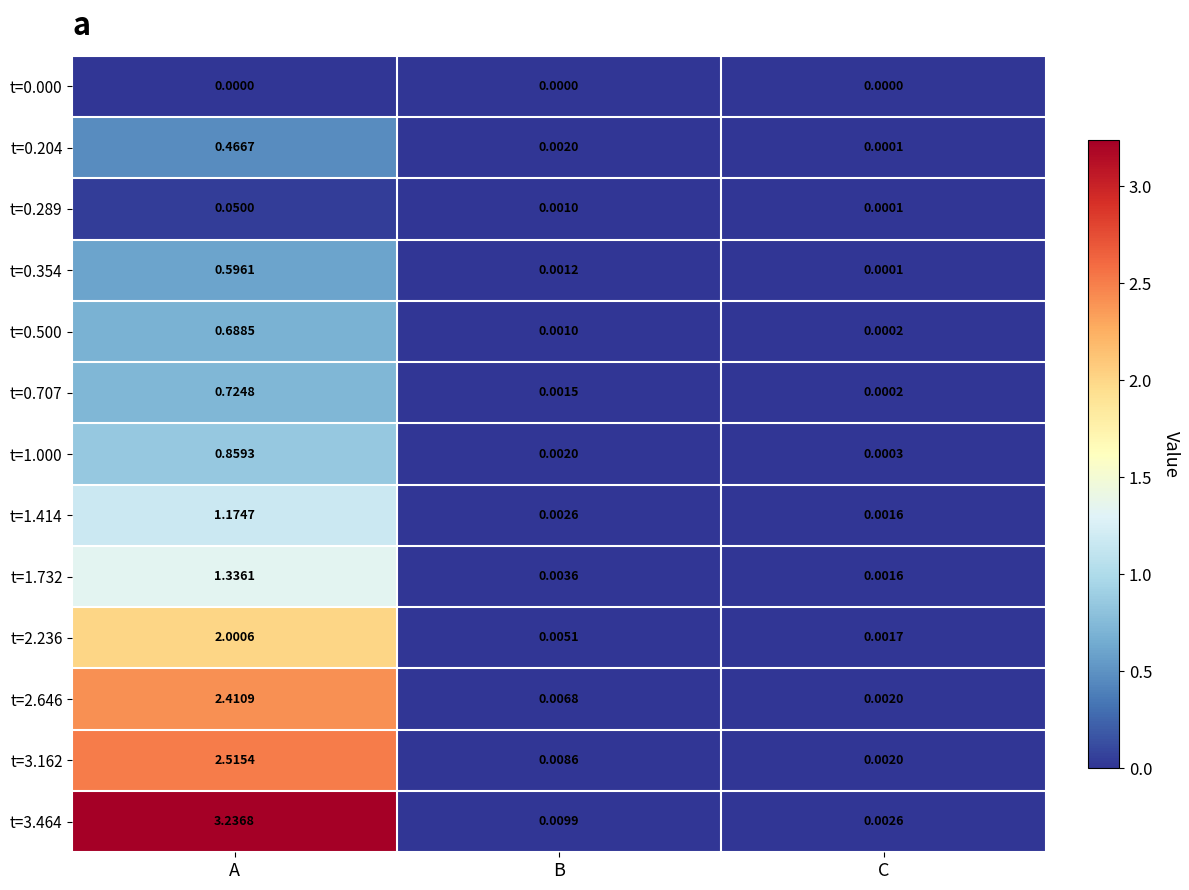

Rank the categories by t=2.236 value from highest to lowest.

A, B, C